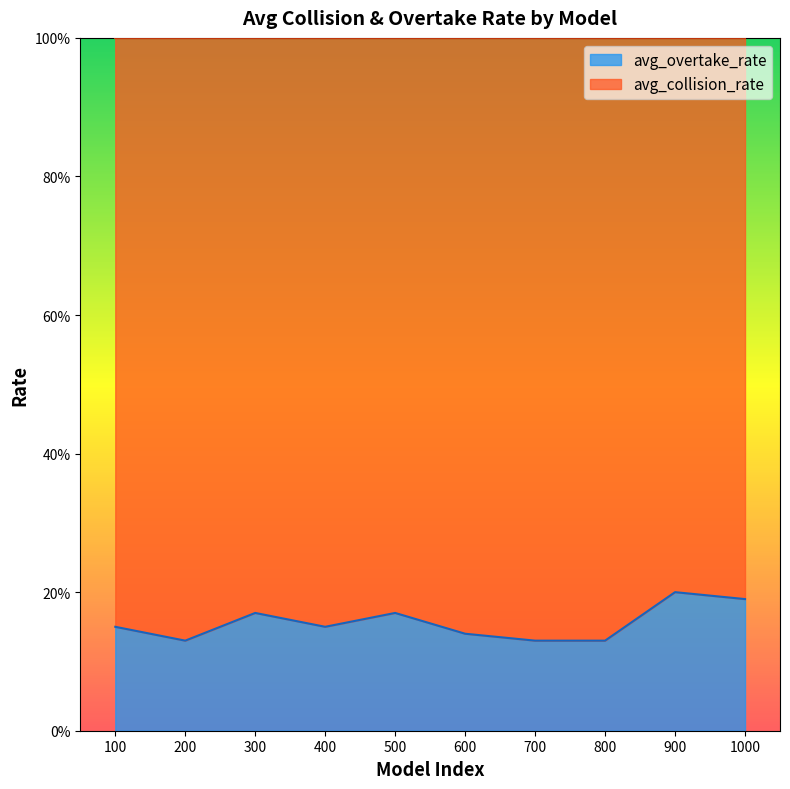

Which label corresponds to the smallest value in the chart?

200